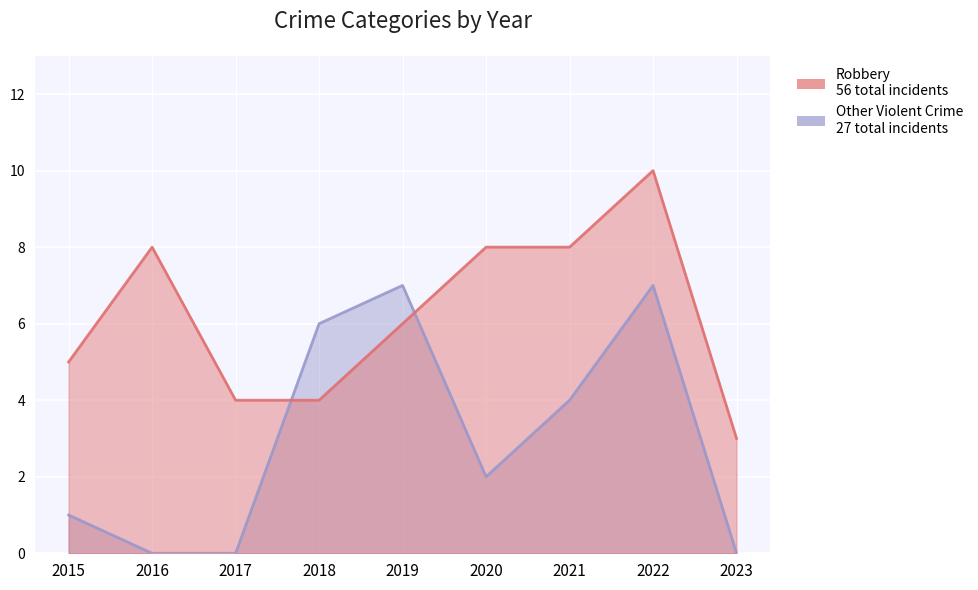

List the series in order of their overall mean, lowest first.

Other Violent Crime, Robbery